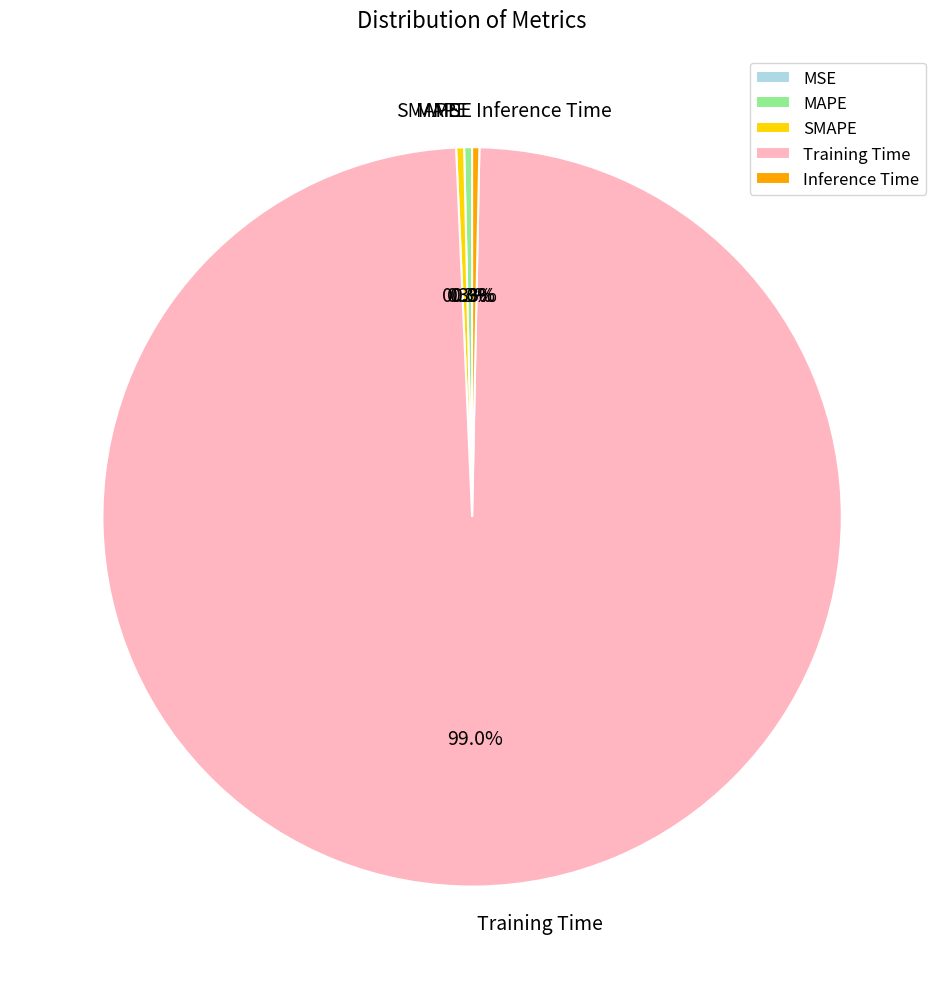

To the nearest percent, what is the difference between the largest and smallest slice percentages?

99%